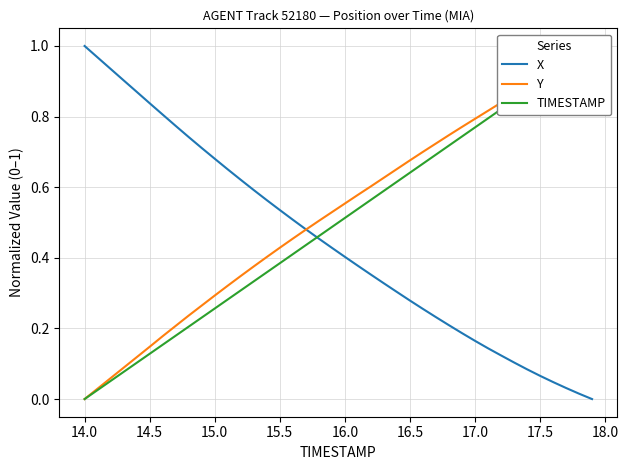

Which category has the highest value in the X series?

14.0